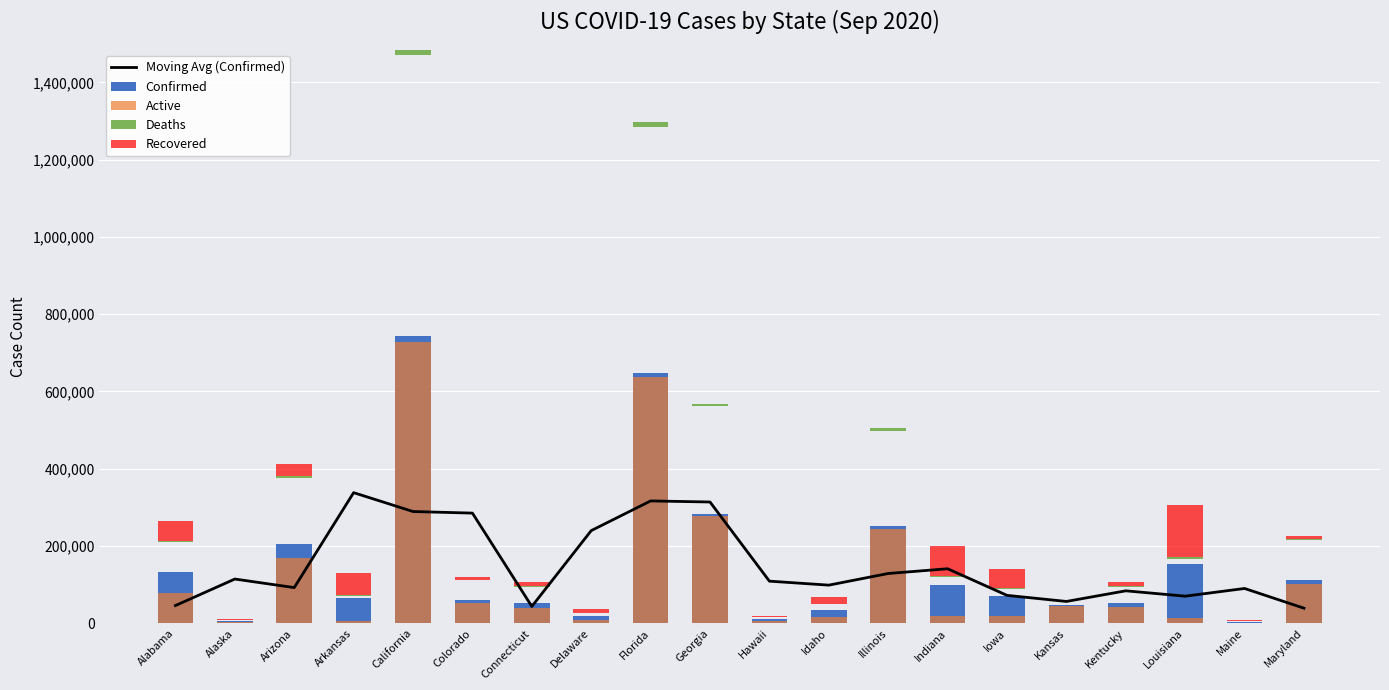

Rank the series at Delaware from highest to lowest value.

Moving Avg (Confirmed), Confirmed, Recovered, Active, Deaths